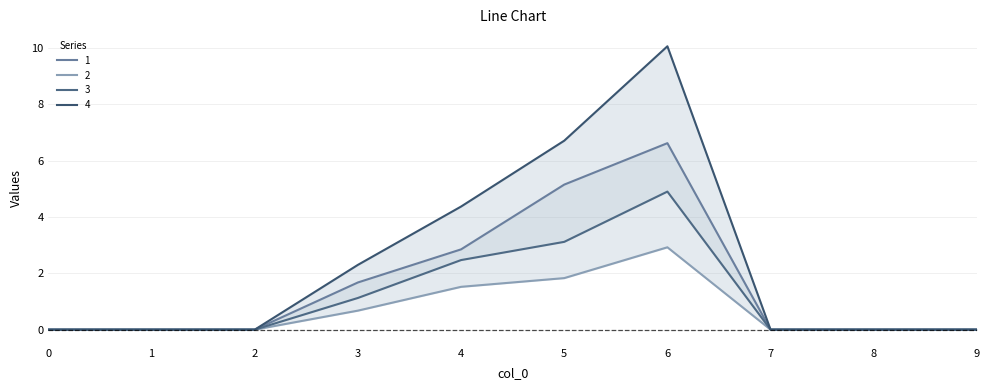

Reading left to right, list all the values displayed in this chart.

1: 0=0.0	1=0.0	2=0.0	3=1.7	4=2.8	5=5.1	6=6.6	7=0.0	8=0.0	9=0.0
2: 0=0.0	1=0.0	2=0.0	3=0.7	4=1.5	5=1.8	6=2.9	7=0.0	8=0.0	9=0.0
3: 0=0.0	1=0.0	2=0.0	3=1.1	4=2.5	5=3.1	6=4.9	7=0.0	8=0.0	9=0.0
4: 0=0.0	1=0.0	2=0.0	3=2.3	4=4.4	5=6.7	6=10.1	7=0.0	8=0.0	9=0.0